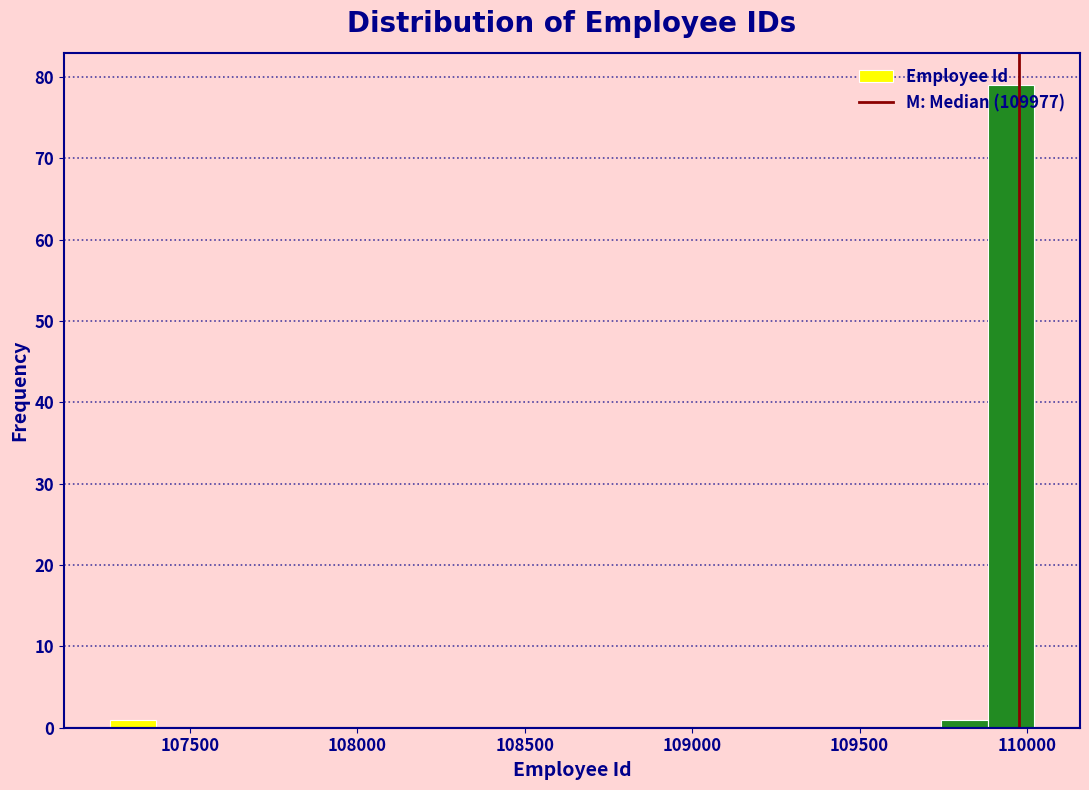

Read against the x-axis, roughly where is the centre of the tallest bar?

109950